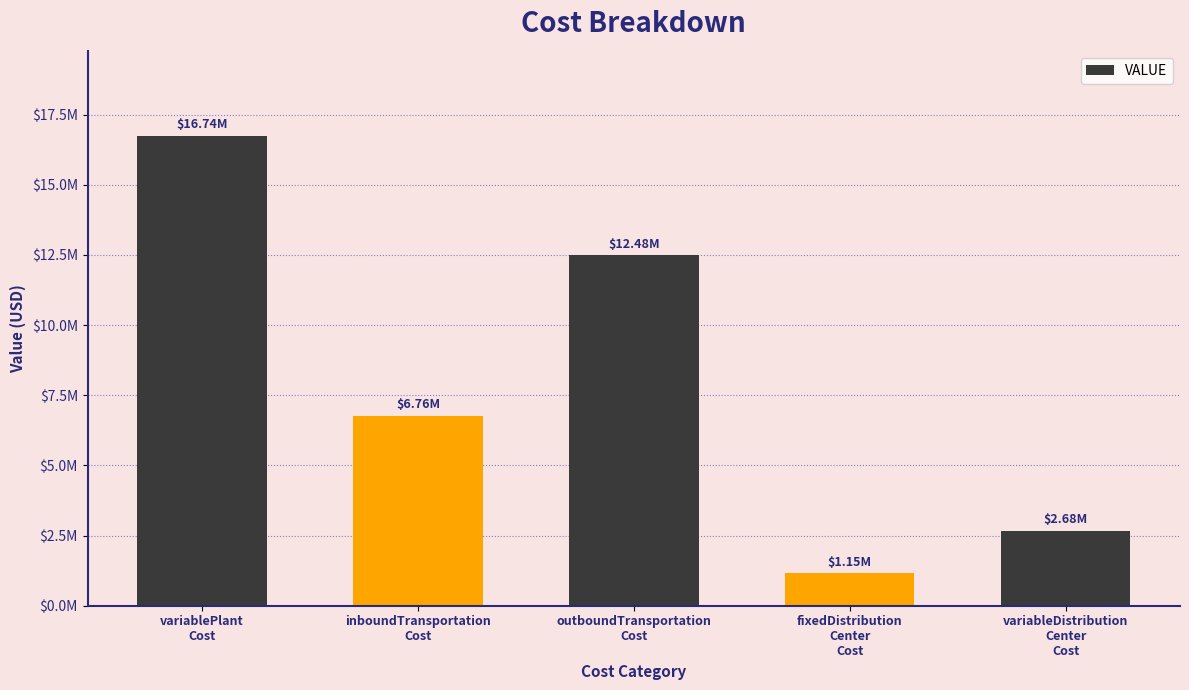

What is the label of the 3rd bar from the right?

outboundTransportation
Cost